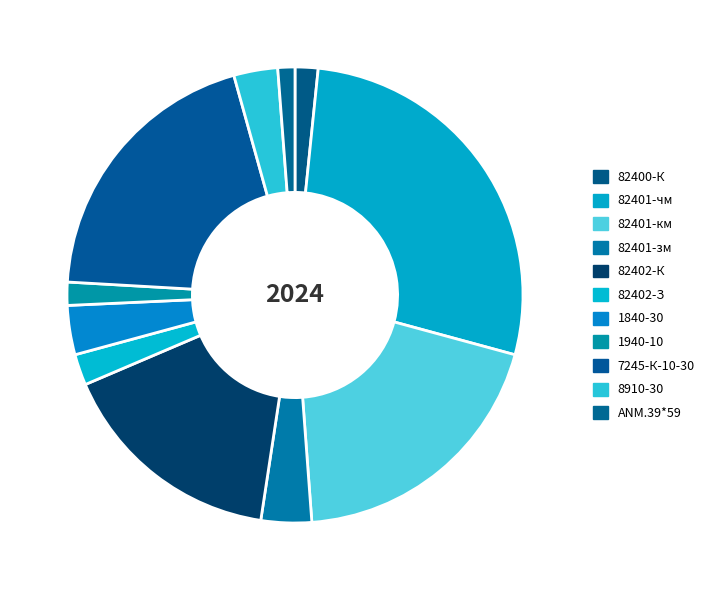

What percentage is NOT represented by 82402-К?

83.8%